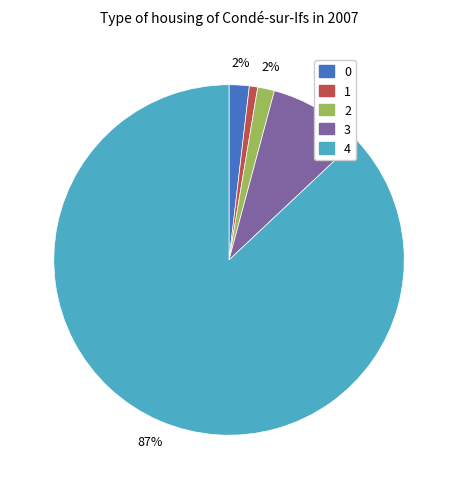

To the nearest percent, what is the average slice percentage?

20%